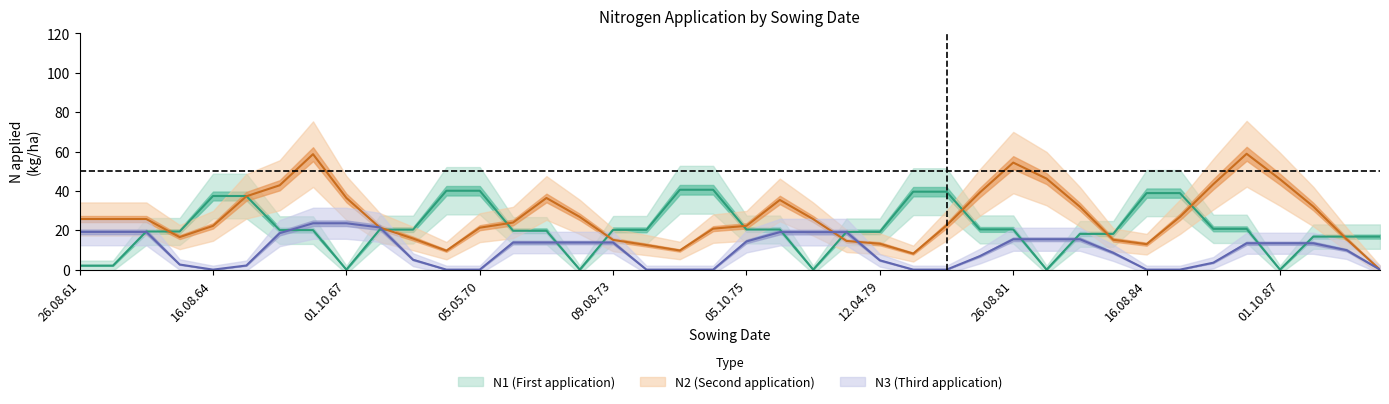

Which series changed the most between 17.08.74 and 02.10.82?

N2